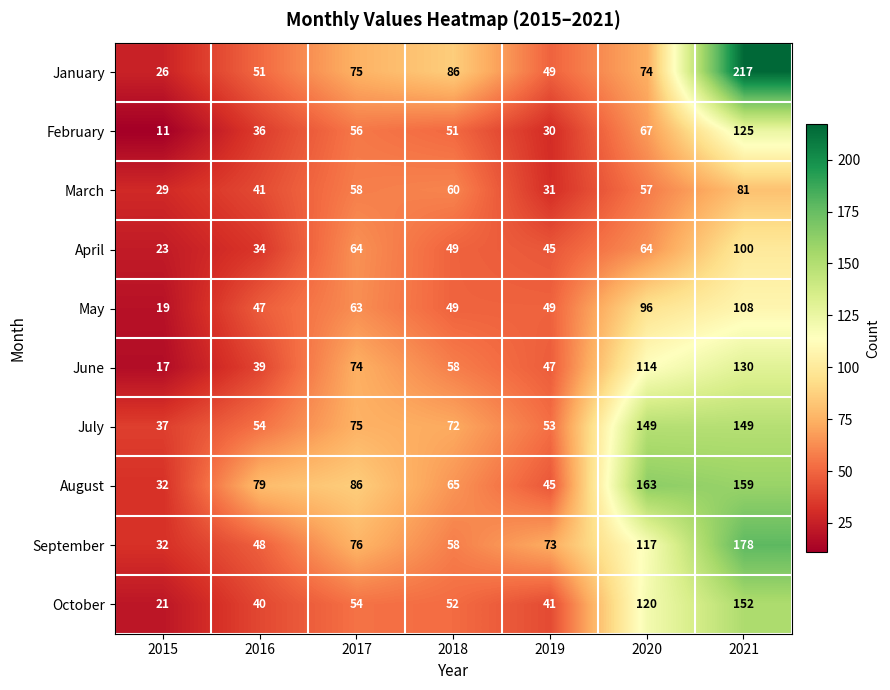

What is the sum of all February values?

376